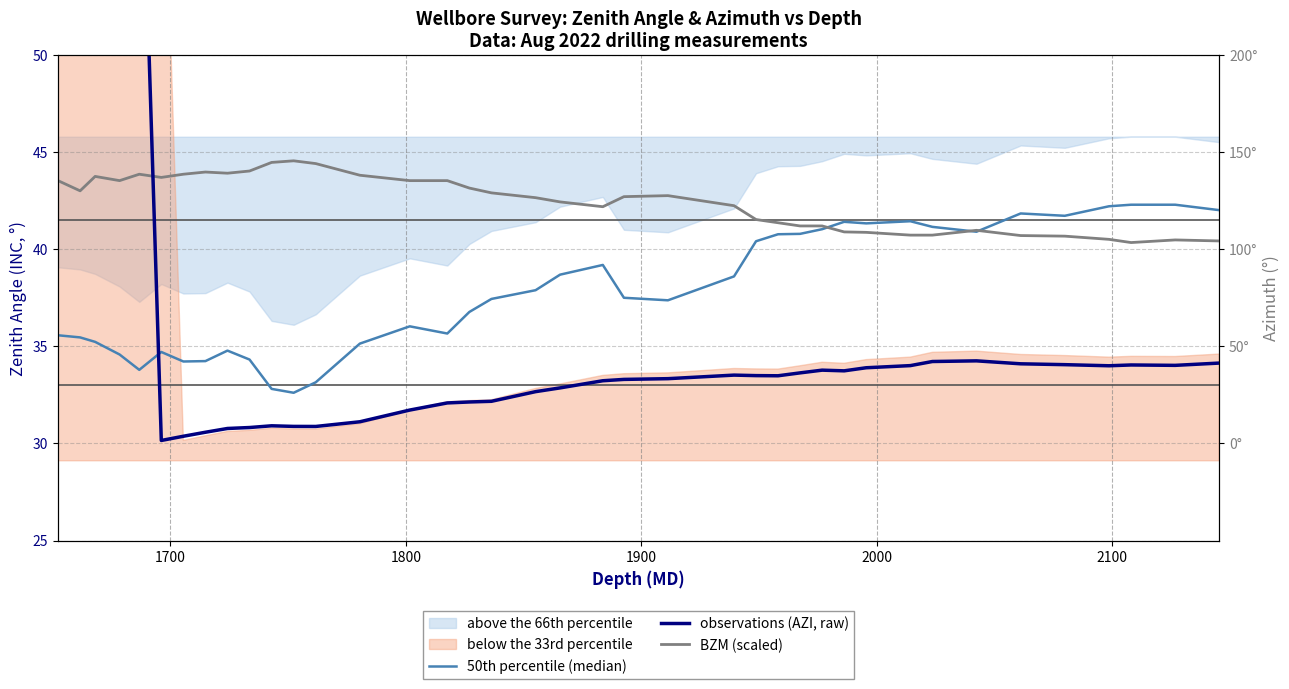

True or false: observations (AZI, raw) and BZM (scaled) cross at least once.

True